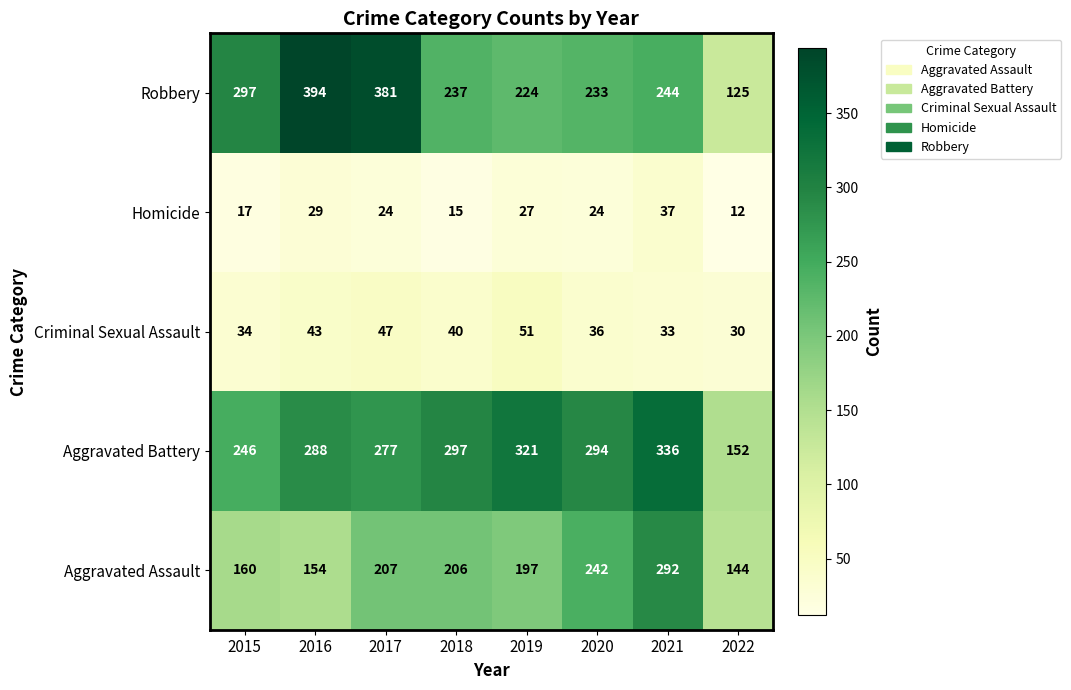

What is the average value of the Criminal Sexual Assault series?

39